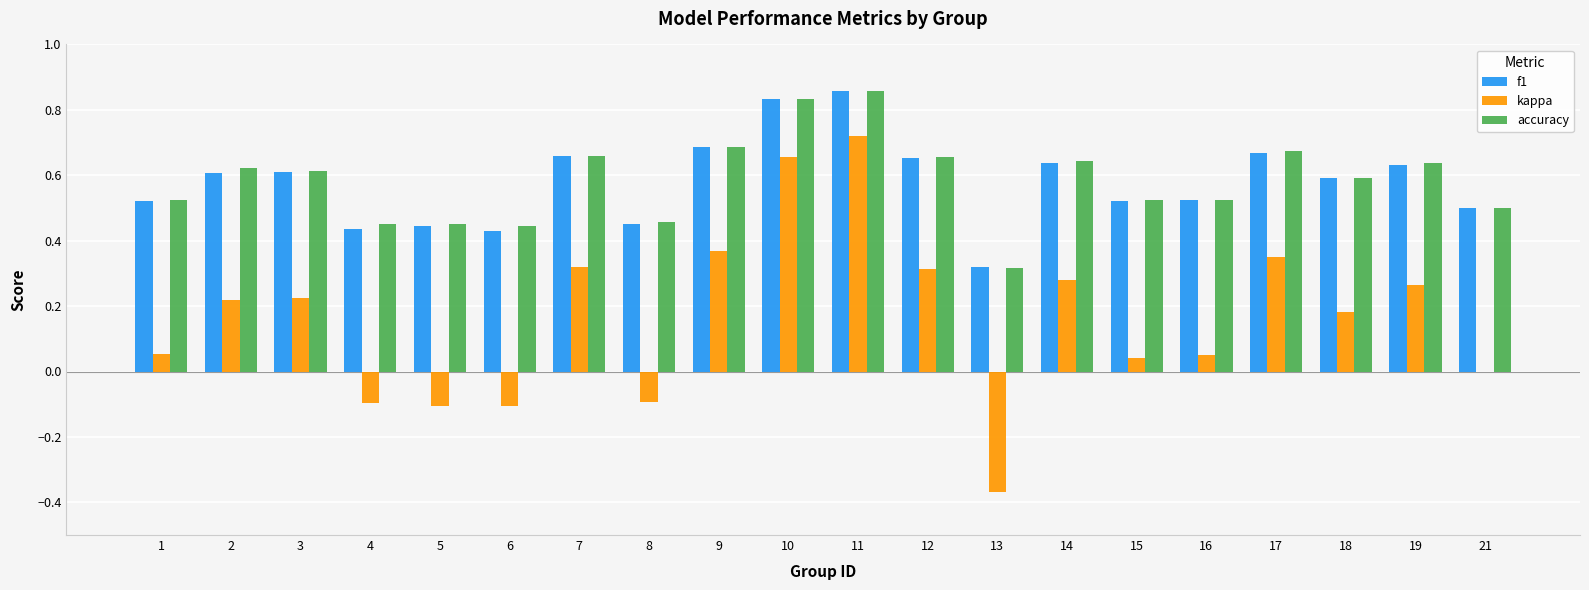

What are all the series names shown in the legend?

f1, kappa, accuracy